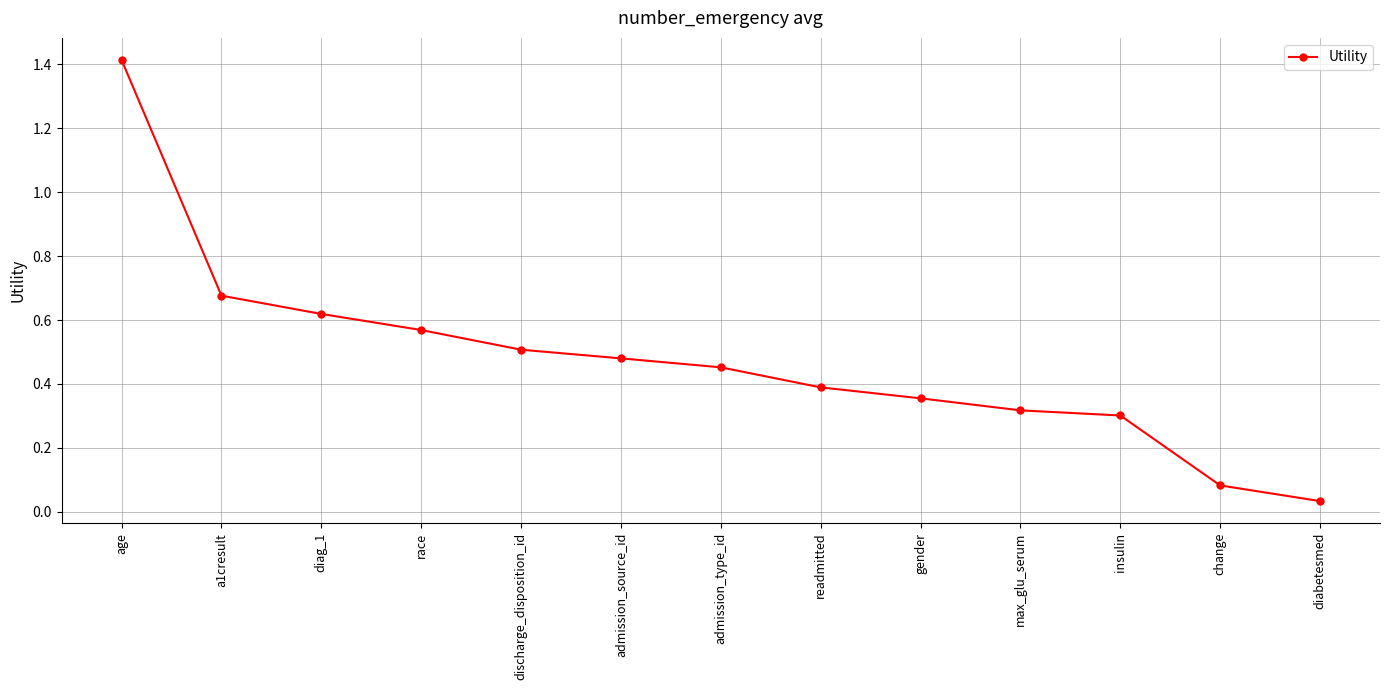

What is the change in value from a1cresult to admission_source_id?

-0.2